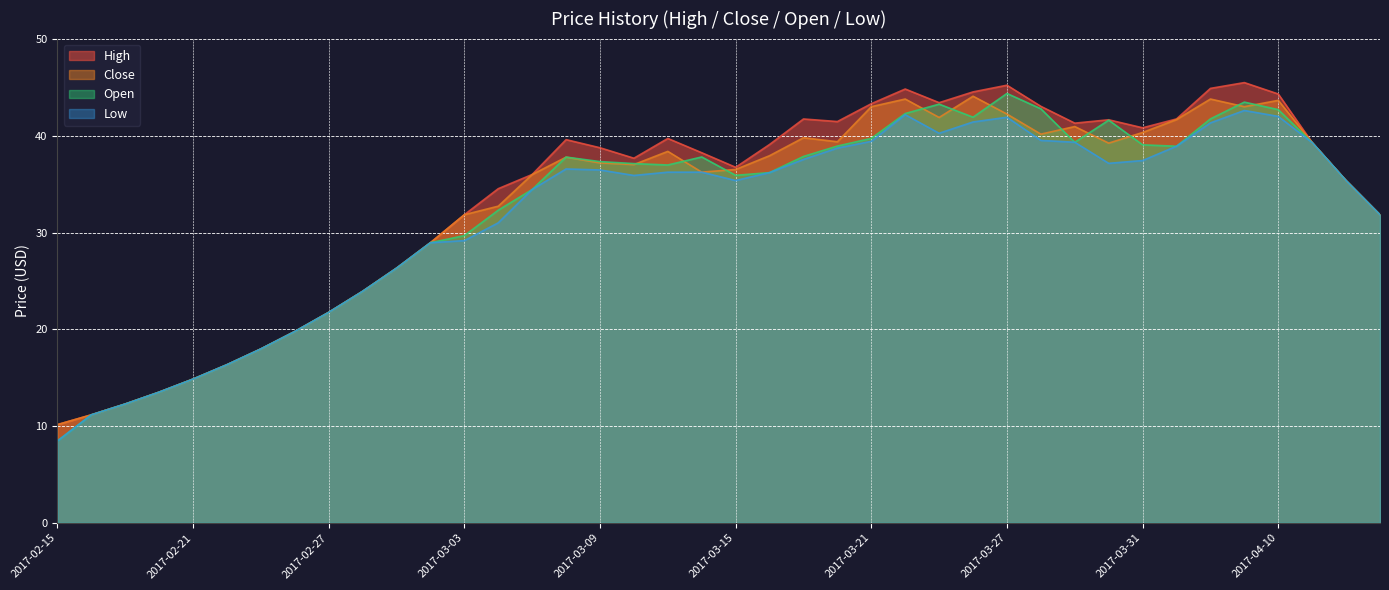

The low series shows 16.9 at 2017-03-07. True or false?

False